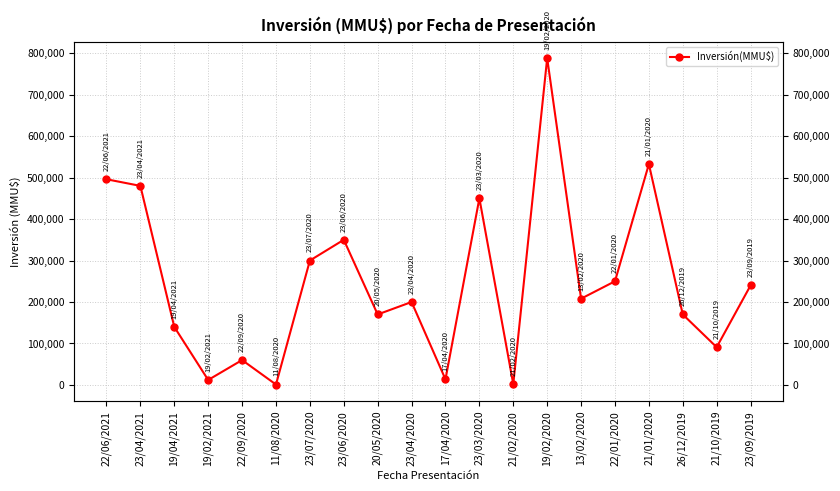

Reading right to left, extract all data points from this chart.

240000	91000	170000	532500	250000	208000	788000	2000	450000	13500	200000	170000	350000	300000	1000	60000	12000	140000	480000	496000